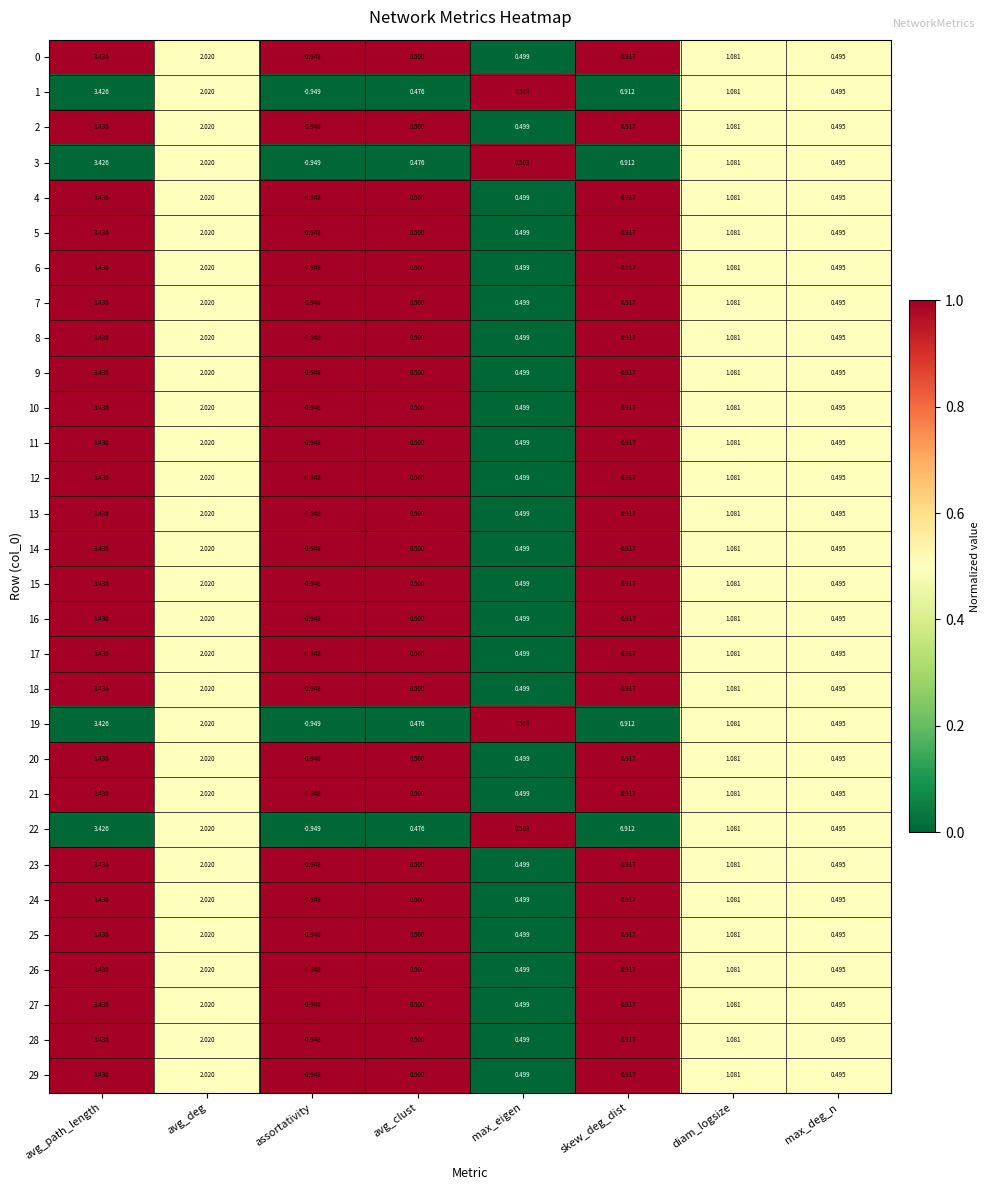

Which label corresponds to the largest value in the chart?

skew_deg_dist